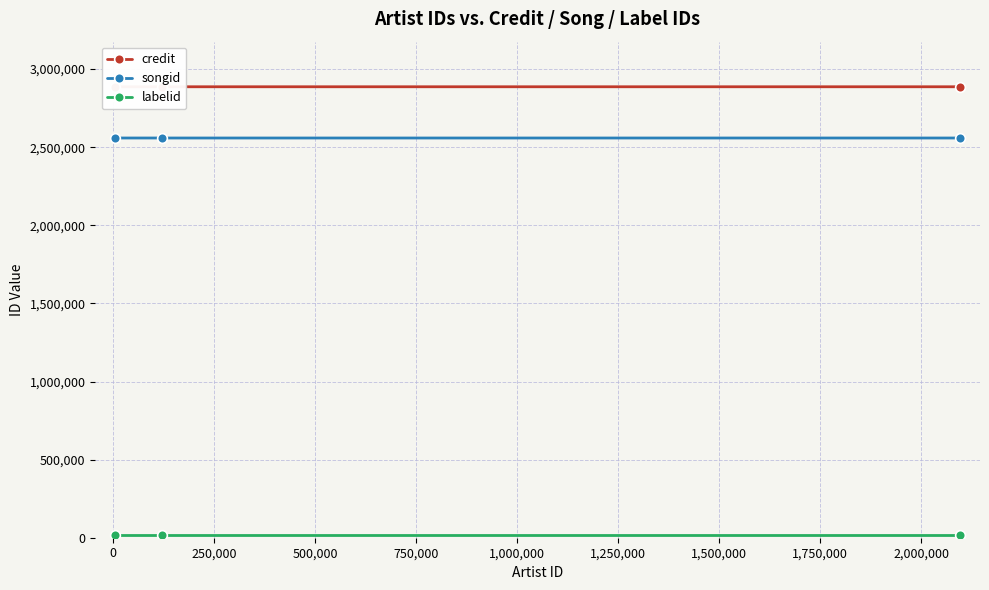

Reading left to right, list all the values displayed in this chart.

credit: 2887172	2887155	2887155
songid: 2559148	2559108	2559108
labelid: 14974	14974	14974